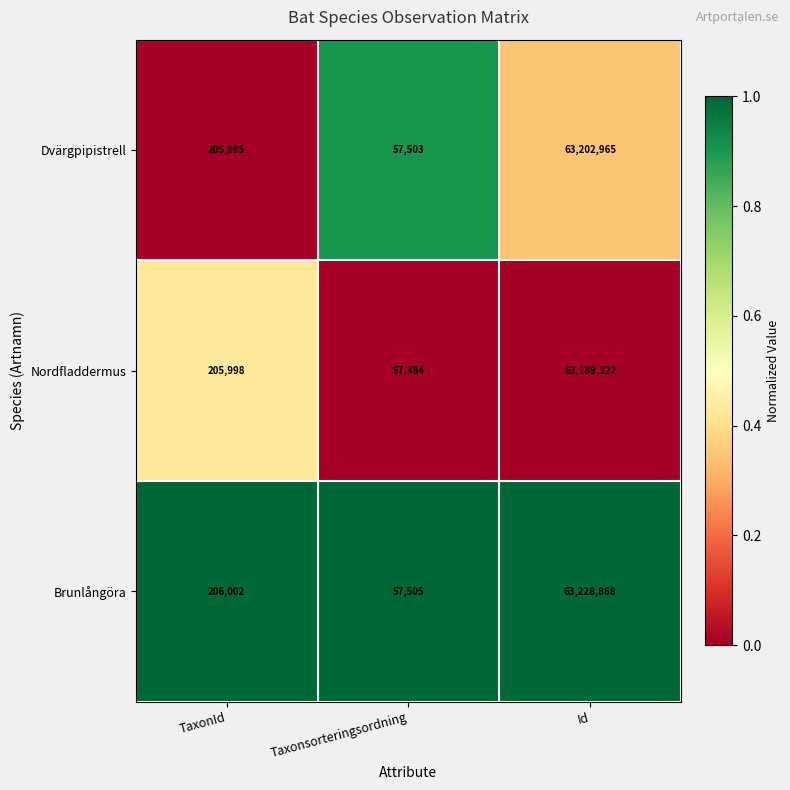

Which series has the largest total across all categories?

Brunlångöra